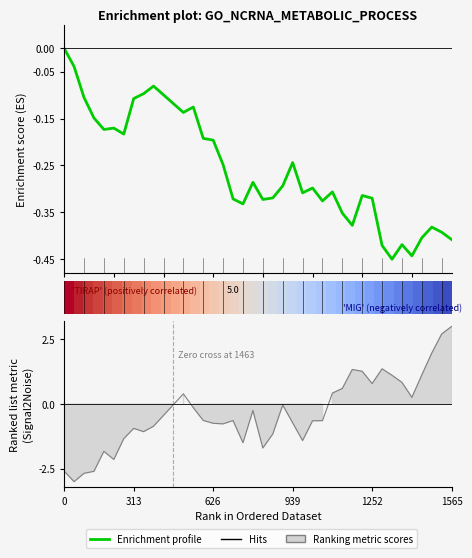

What is the spread (max minus min) of values at 1252?

0.3